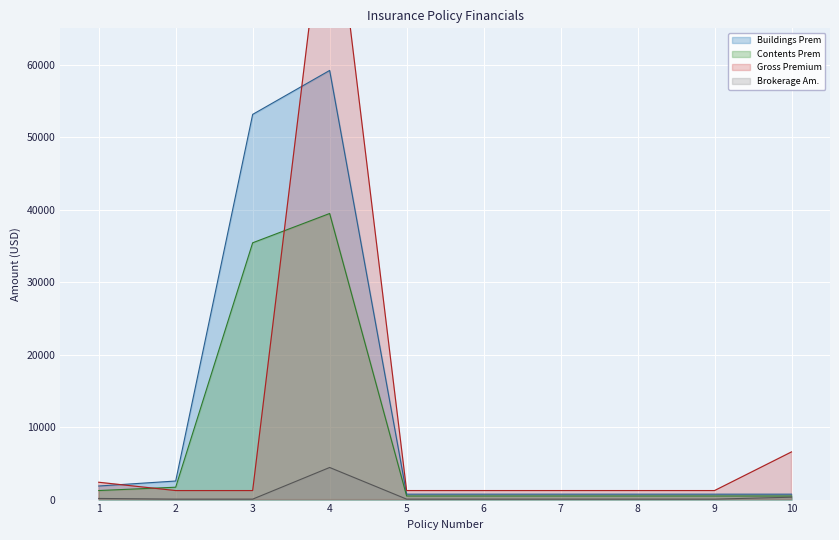

What are all the series names shown in the legend?

Buildings Prem, Contents Prem, Gross Premium, Brokerage Am.